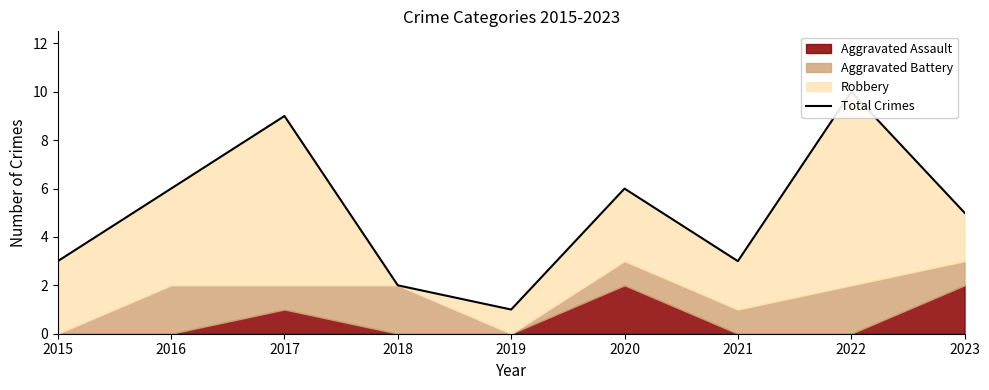

Rank the categories by value from highest to lowest.

2022, 2017, 2016, 2020, 2023, 2015, 2021, 2018, 2019